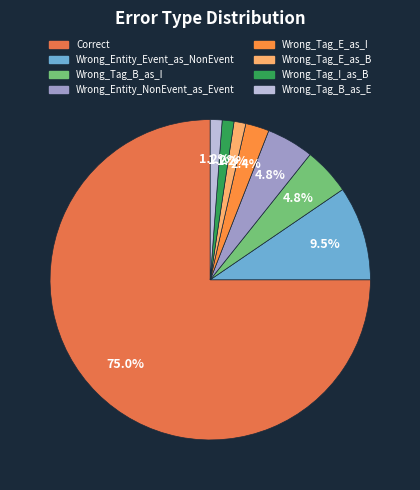

True or false: Correct accounts for 75% of the total.

True